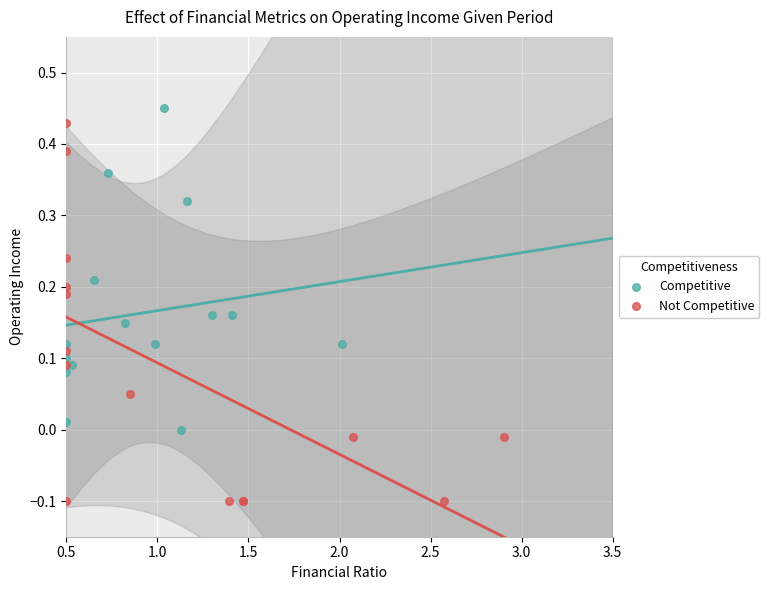

Which series has the widest spread of Y values?

Not Competitive